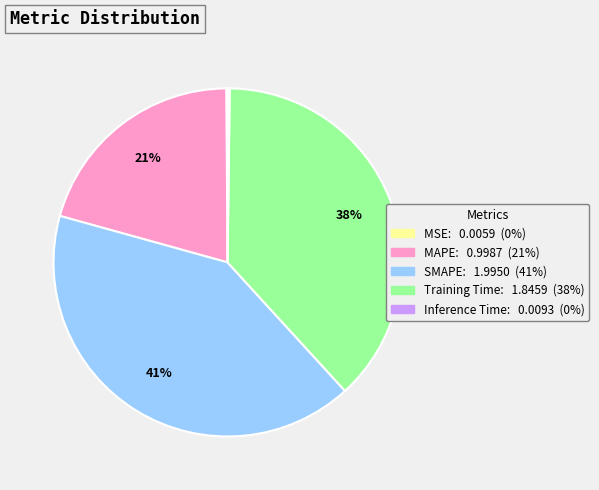

Which slice is the largest?

SMAPE